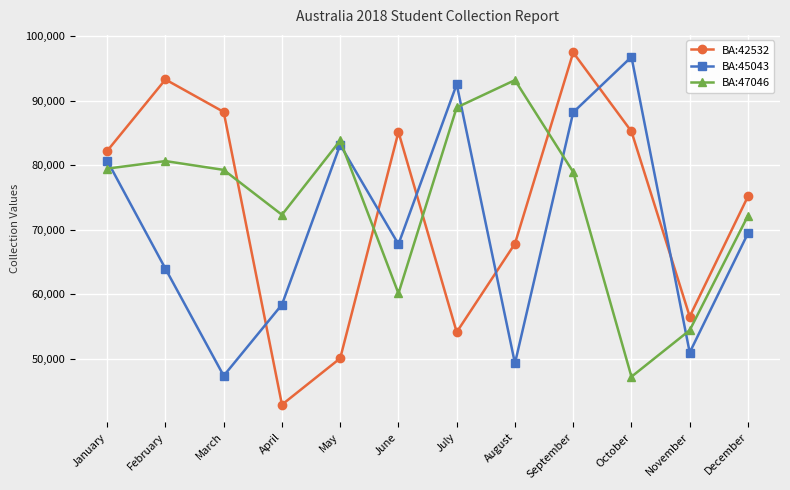

Which series changed the most between February and May?

BA:42532